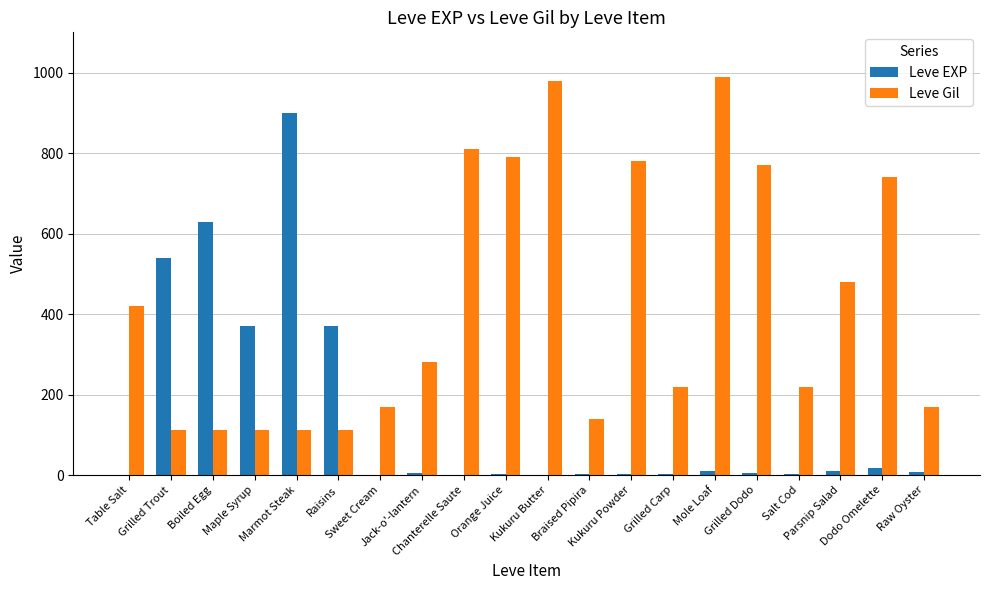

What is the maximum value for Leve Gil?

990